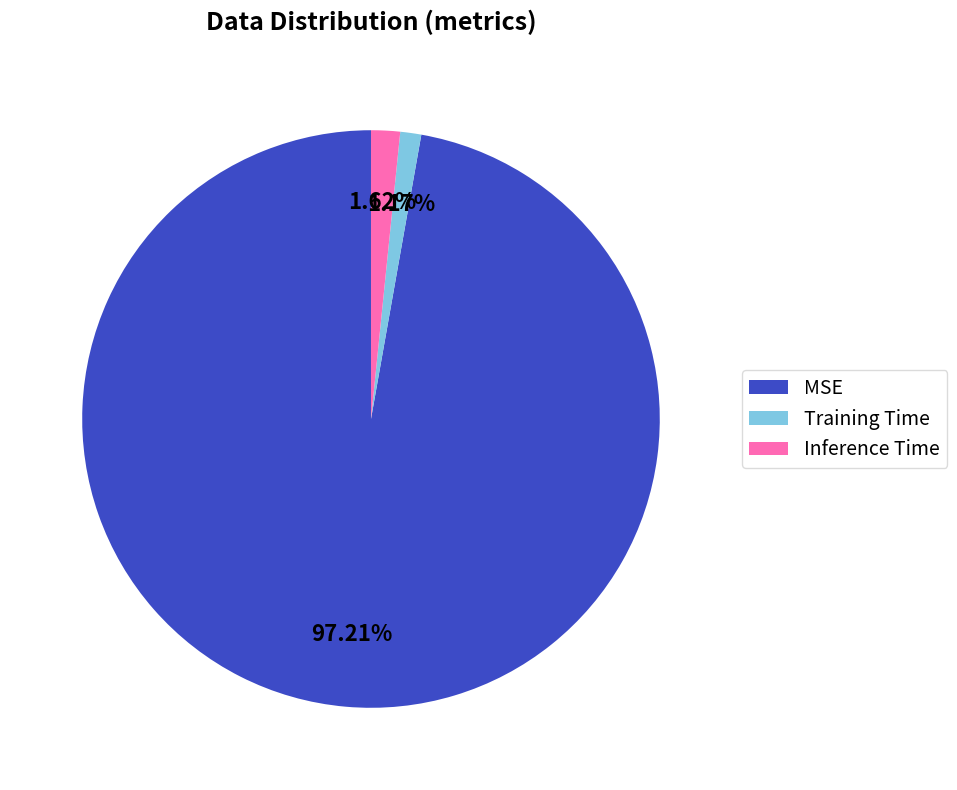

What percentage is the Training Time slice, to the nearest percent?

1%